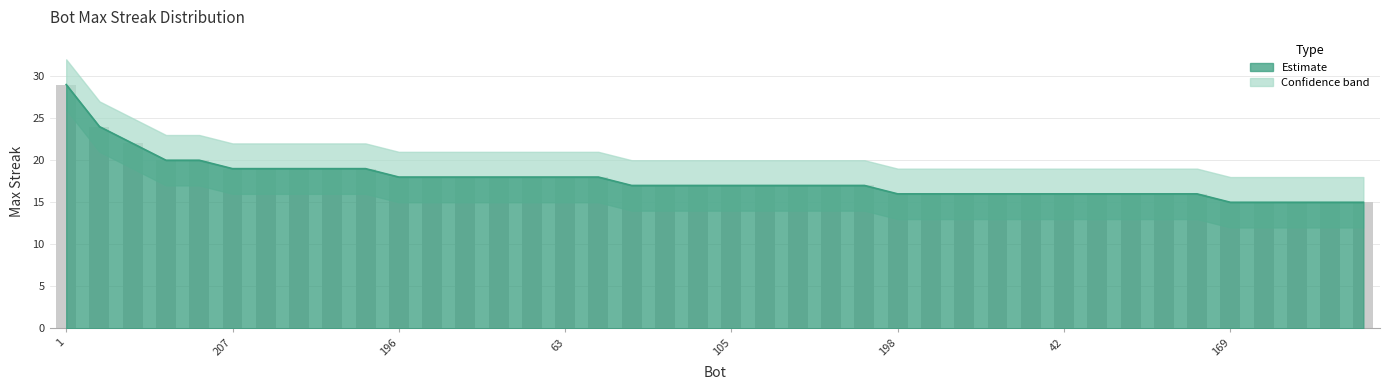

What position from the right is 189?

34